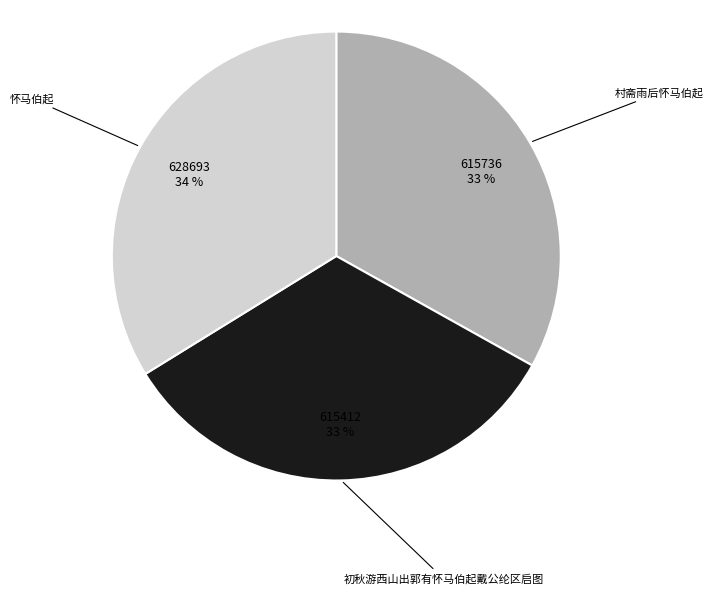

How many slices are in this pie chart?

3